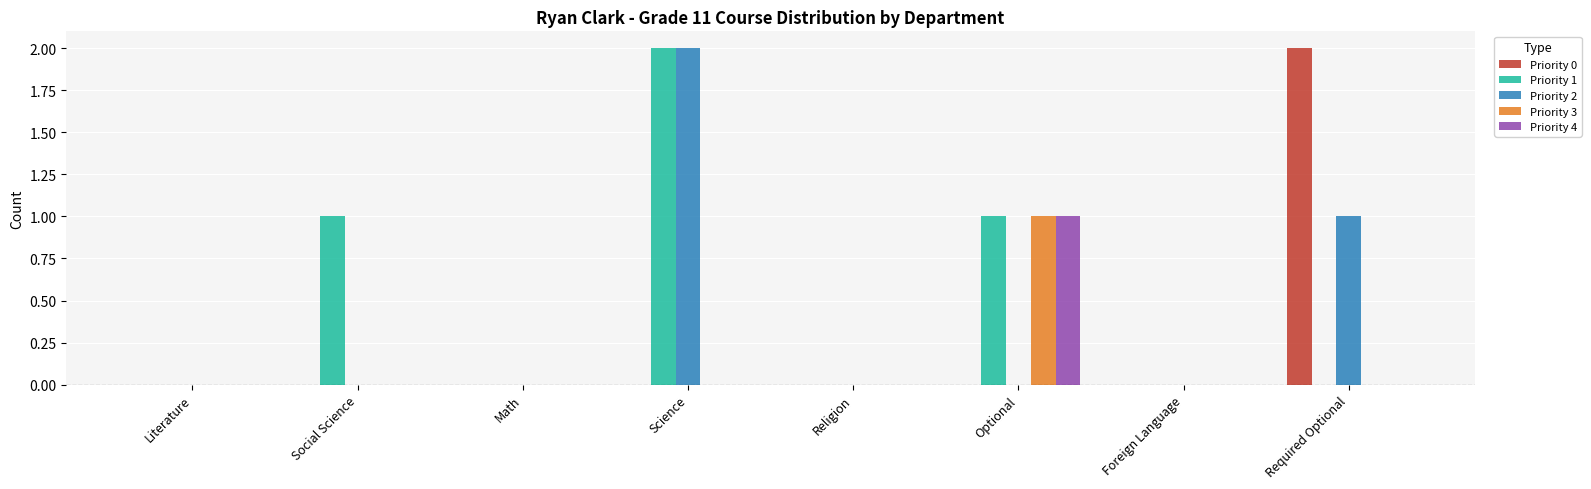

Which series has the largest total across all categories?

Priority 1